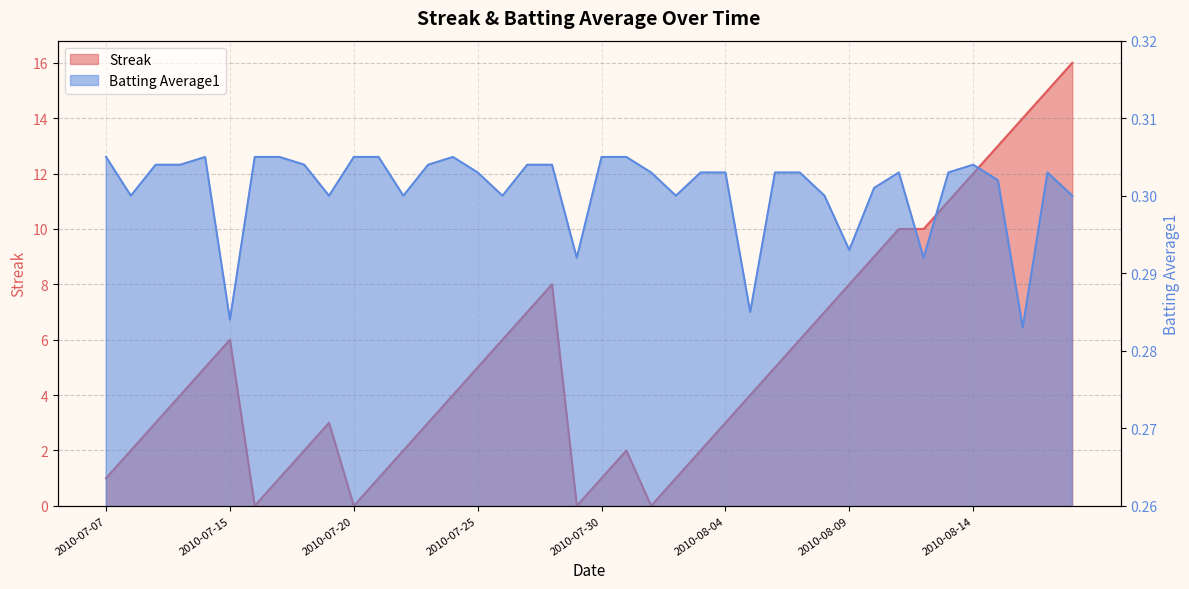

At which category does the chart reach its minimum across all series?

2010-07-16